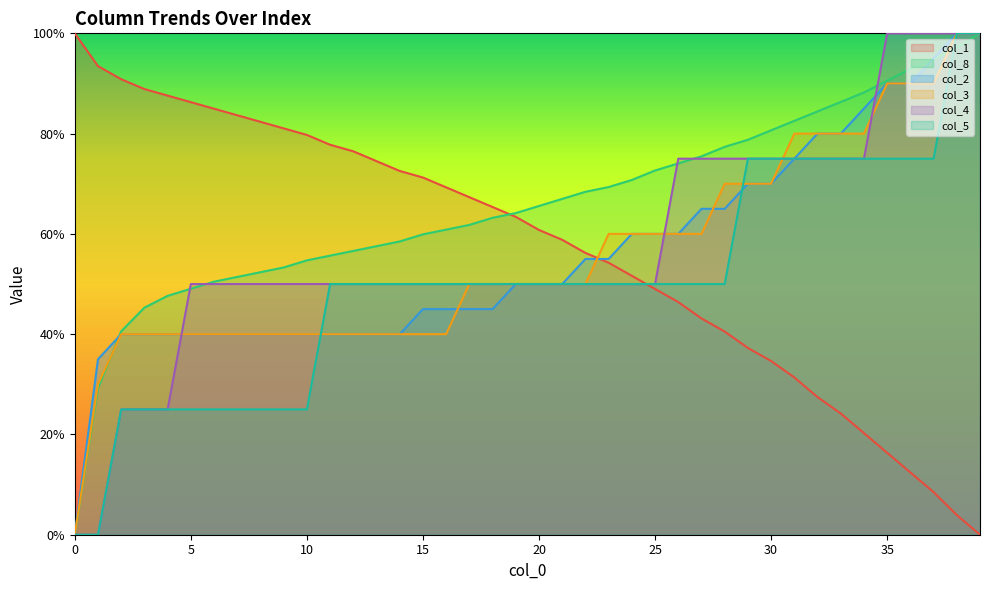

True or false: col_2 has more than 1 points higher than both neighbors.

False